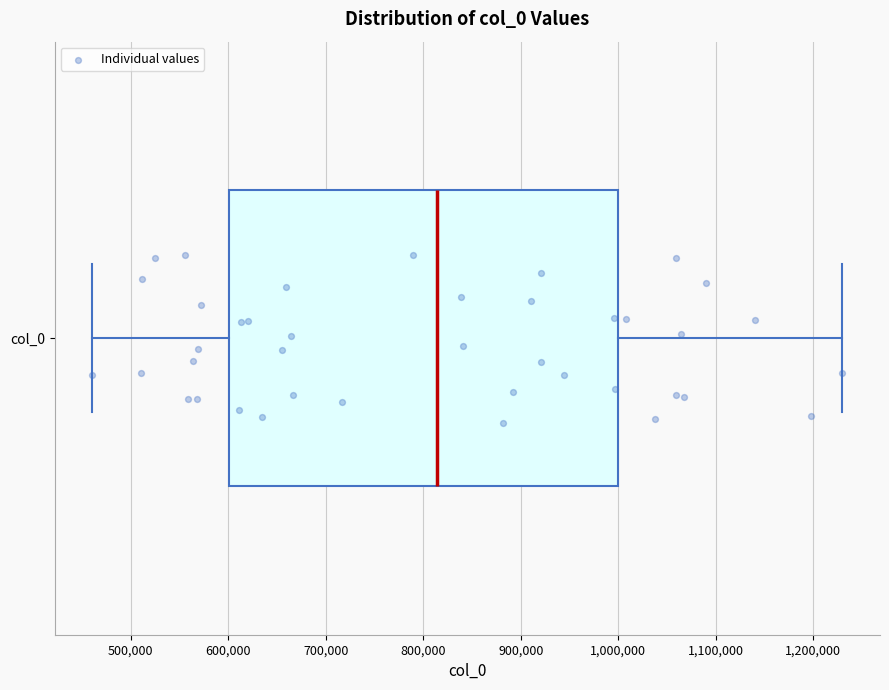

Transcribe this box plot: give where the median line is, the range the box spans, and where the two whiskers end, as read against the x-axis. The values are not printed on the chart, so give them approximately, as read against the axis.

median 810000, box 600000 to 1000000, whiskers 460000 to 1230000